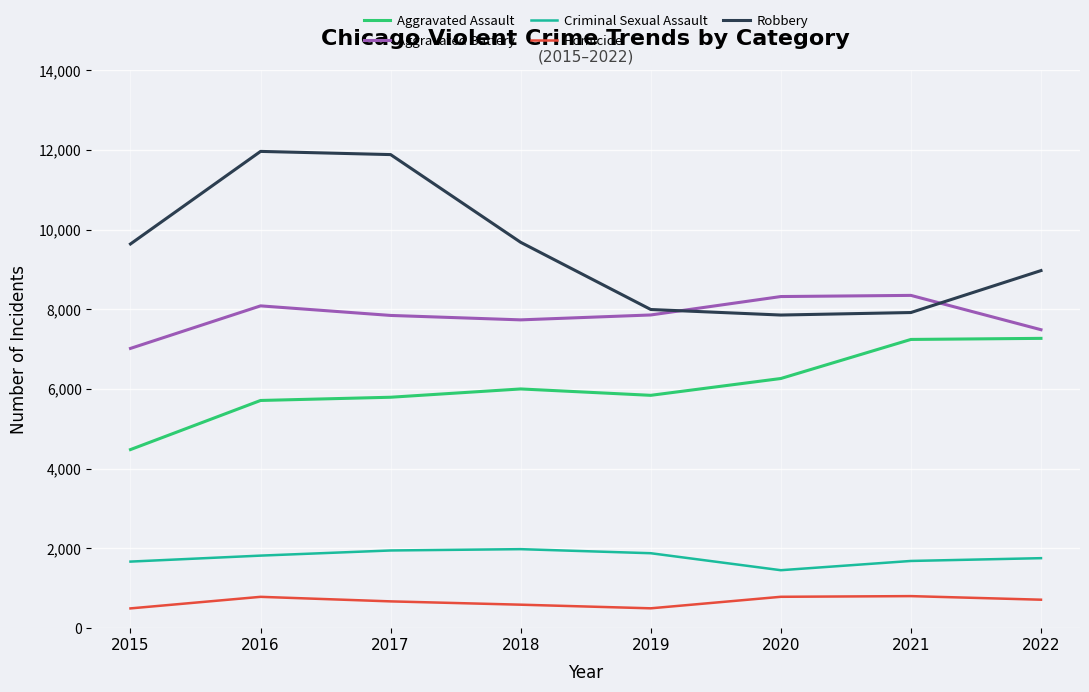

Which series has the largest total across all categories?

Robbery